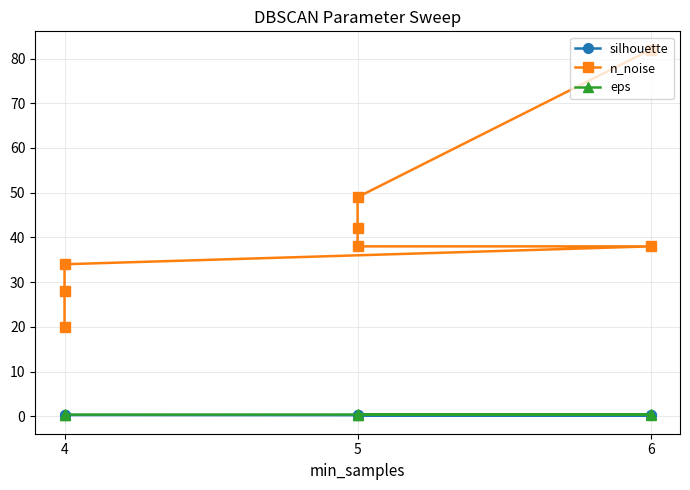

What is the sum of the eps values at 5 and 6?

0.8